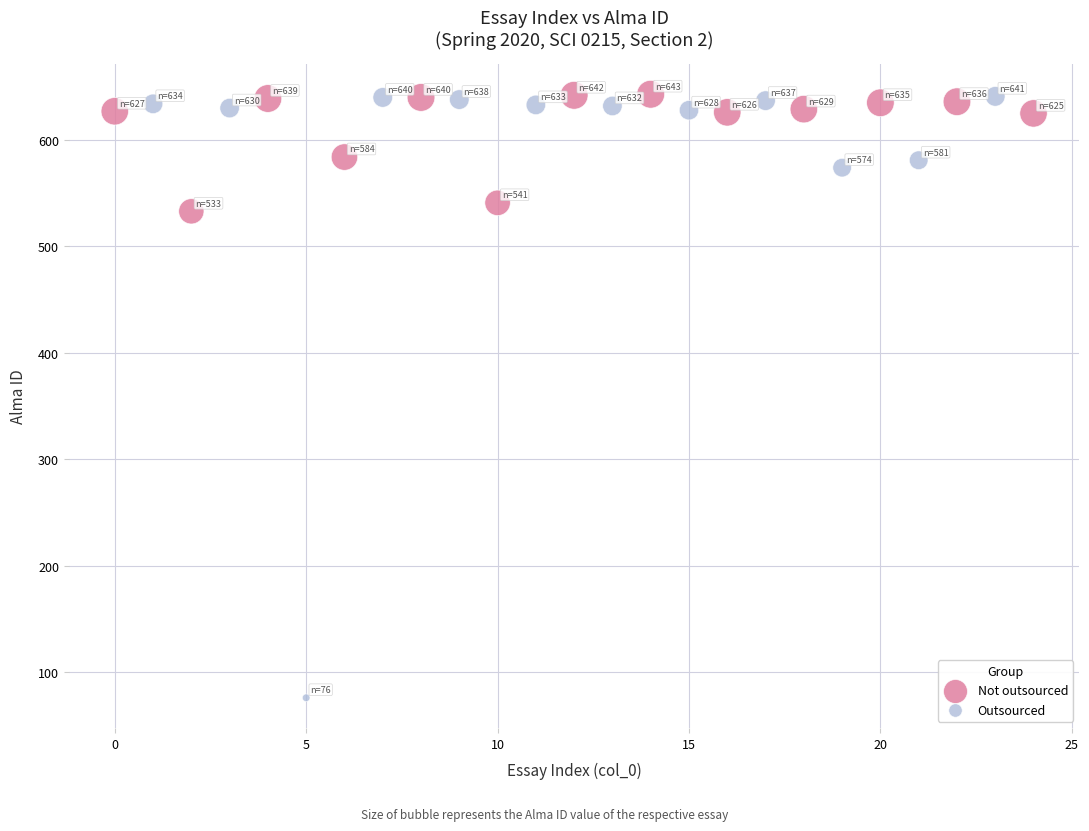

Which series contains the lowest Y value?

Outsourced